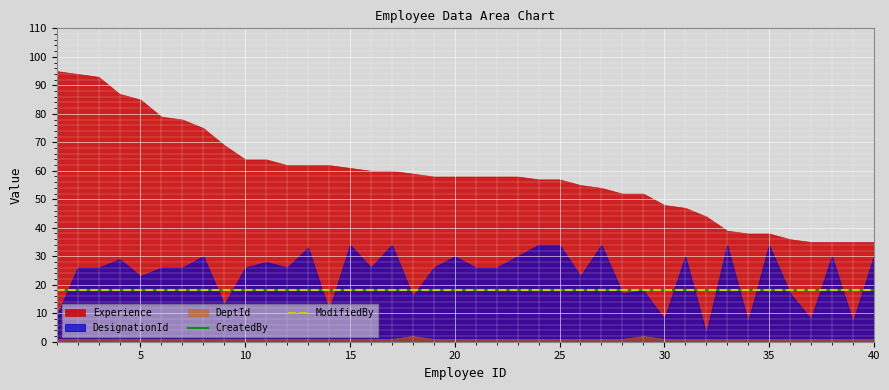

True or false: CreatedBy has more than 1 points higher than both neighbors.

False